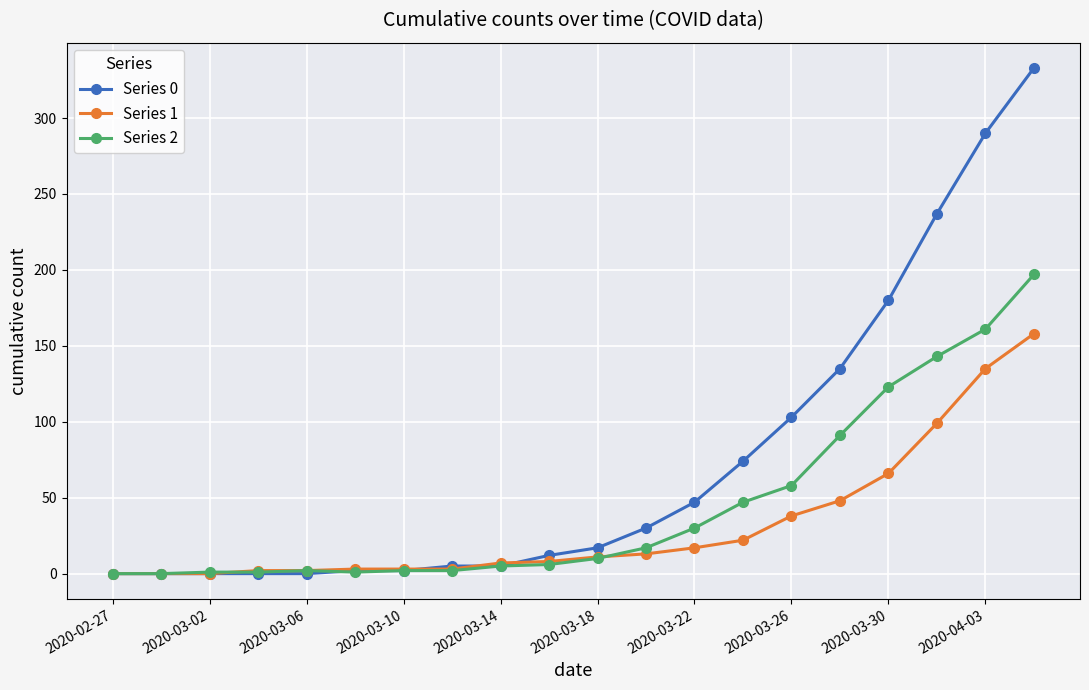

Which series has the largest total across all categories?

Series 0